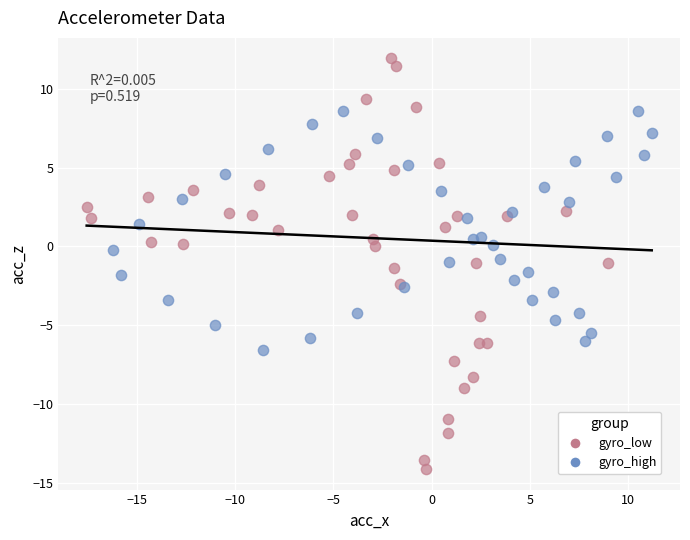

Which series contains the highest Y value?

gyro_low